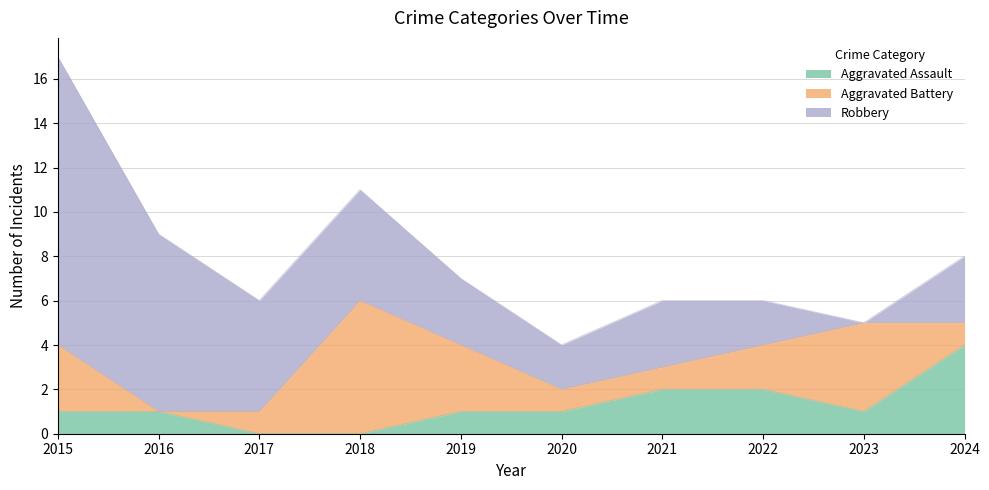

What are all the series names shown in the legend?

Aggravated Assault, Aggravated Battery, Robbery